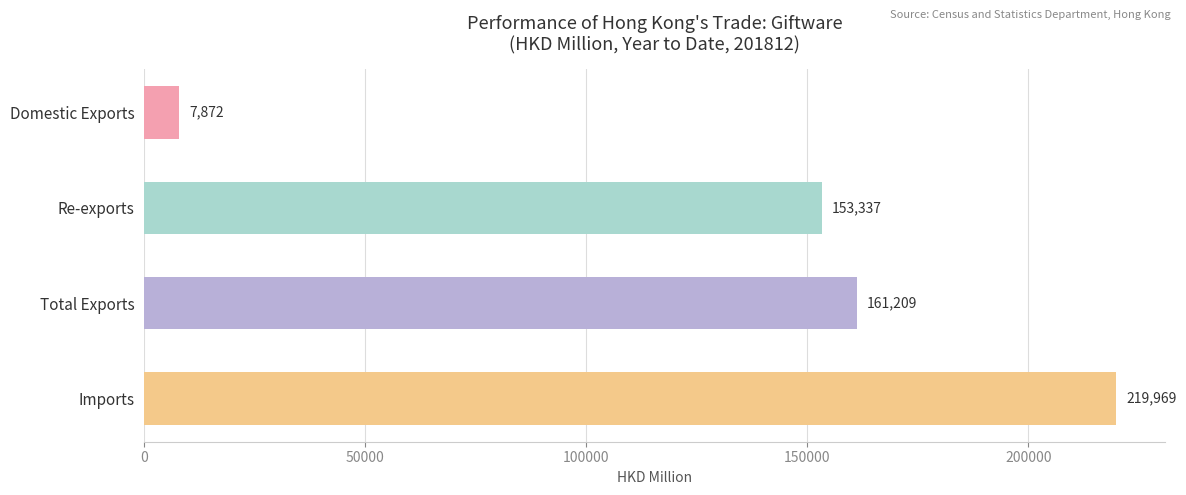

What is the label of the 2nd bar from the top?

Re-exports